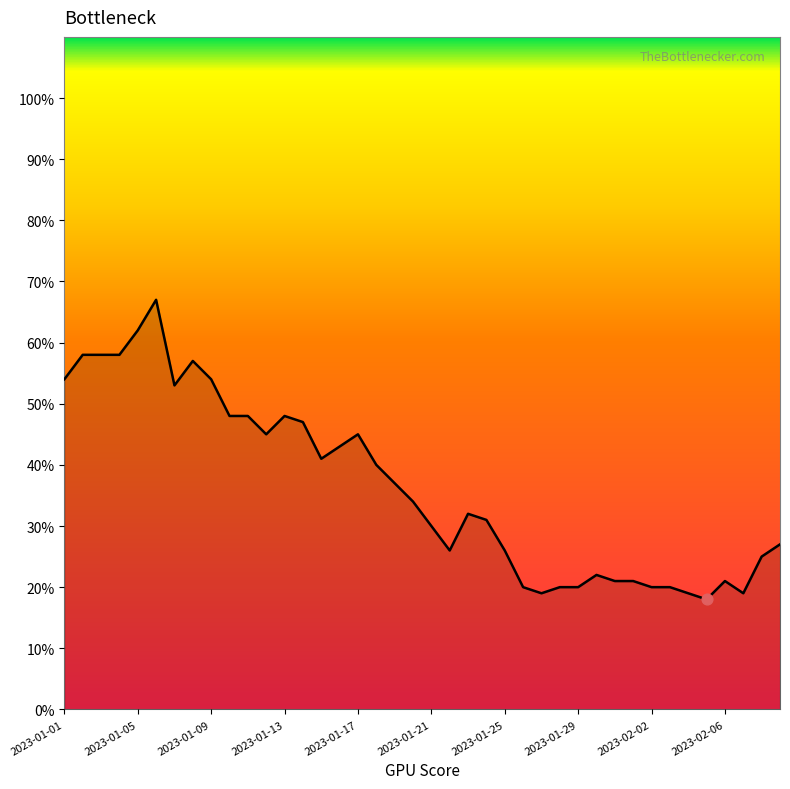

What is the smallest value displayed?

18